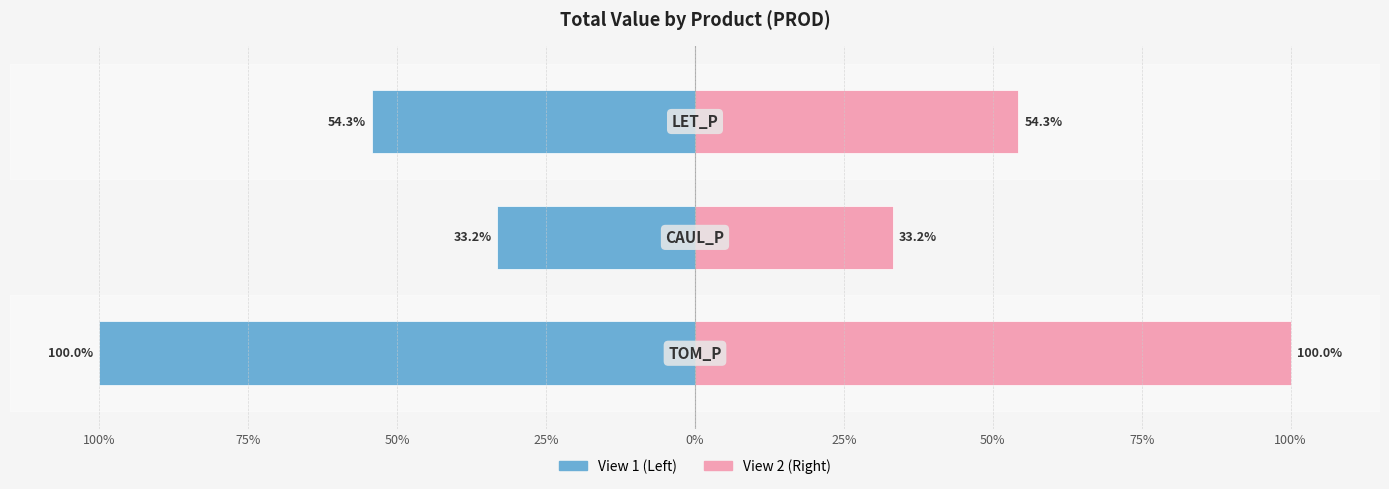

What position from the right is 100%?

3